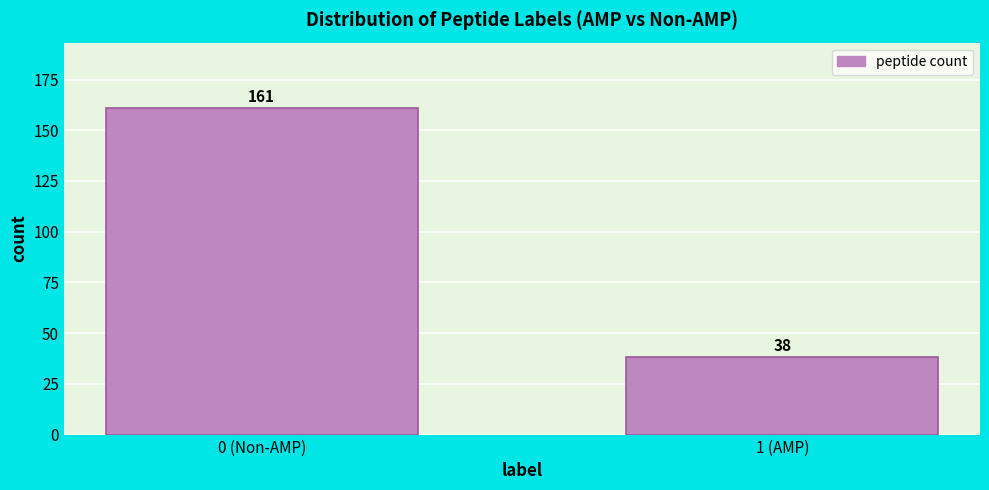

Reading left to right, what are all the values shown in this chart?

161	38